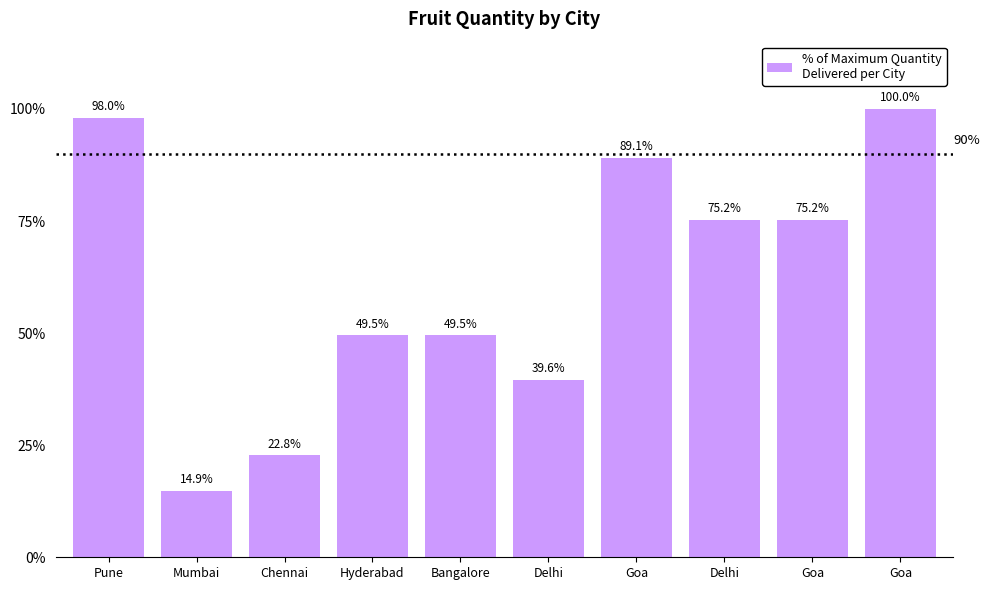

How many series are shown in this chart?

1